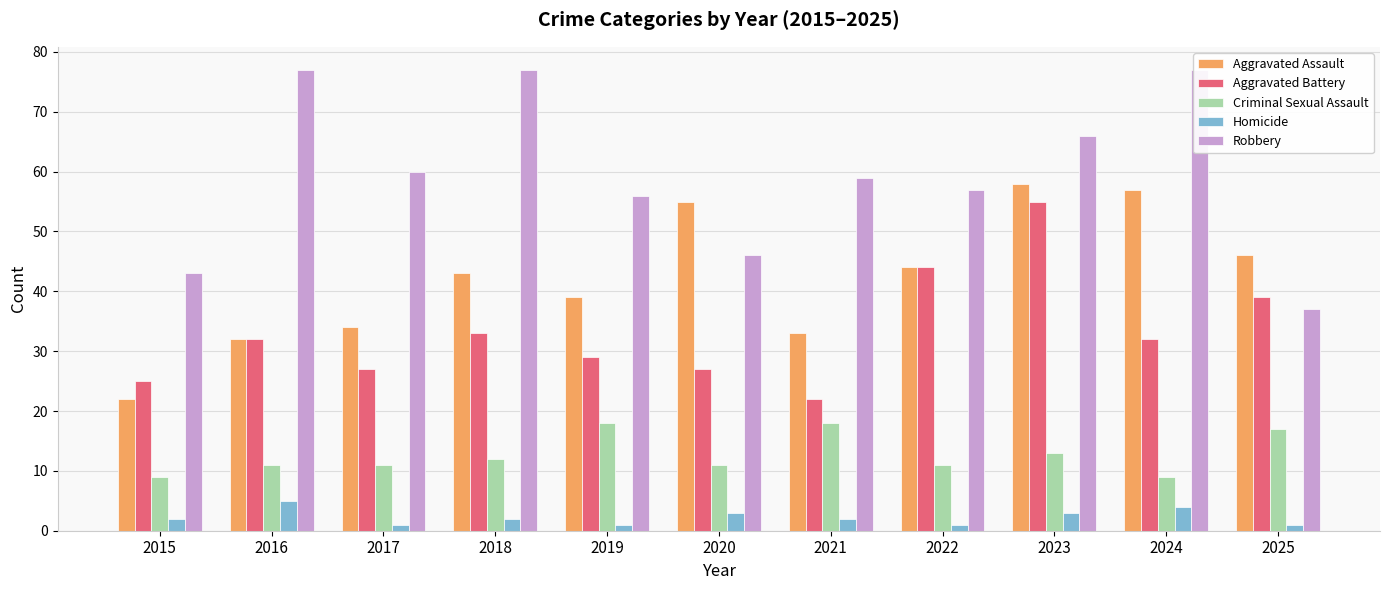

What is the total value across all series at 2021?

134